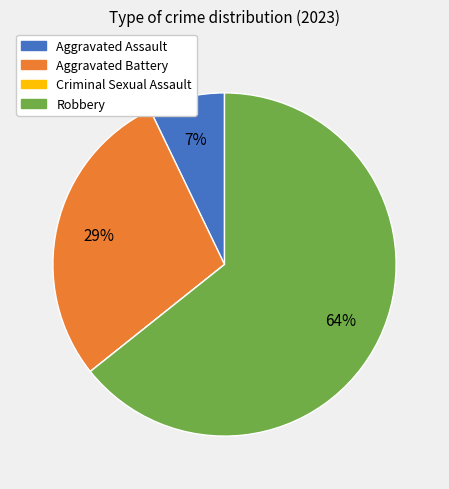

The Aggravated Battery slice represents 29% of the pie. True or false?

True